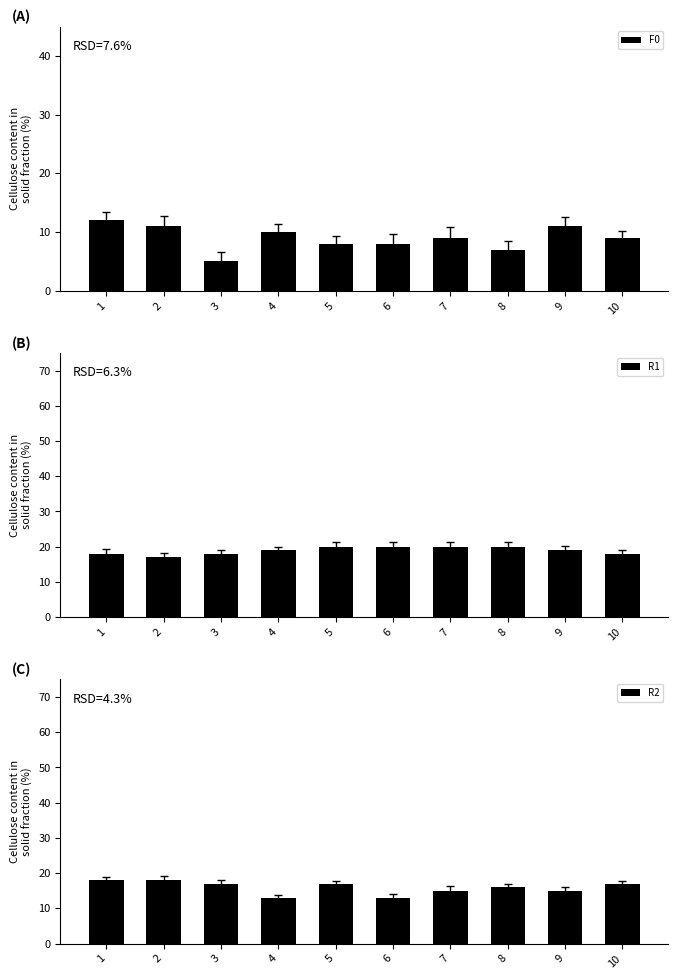

What is the maximum value shown in the chart?

20